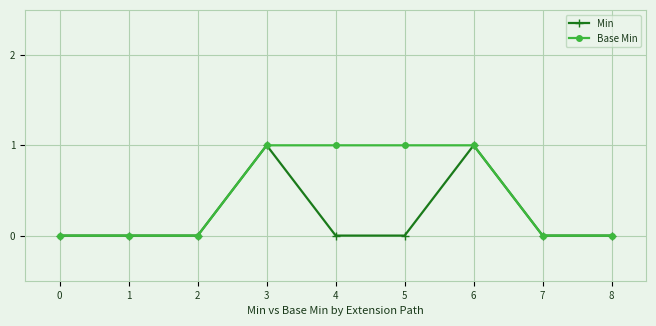

The Min series shows 1 at 3. True or false?

True